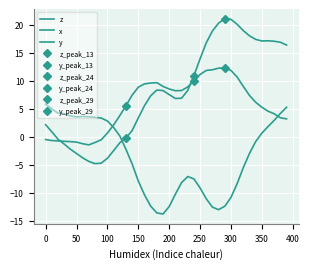

Reading left to right, what are all the values shown in this chart?

z: 2.2	0.9	-0.4	-1.3	-2.2	-3.0	-3.8	-4.4	-4.8	-4.7	-3.8	-2.5	-1.1	-0.2	1.1	3.4	5.6	7.3	8.3	8.3	7.5	6.8	6.9	8.3	10.9	13.9	16.8	18.9	20.3	21.1	21.0	20.1	18.9	18.0	17.4	17.1	17.1	17.1	16.9	16.4
x: 5.8	5.0	4.2	4.1	3.7	3.6	3.6	3.6	3.5	3.4	2.8	1.7	0.2	-2.2	-4.8	-7.9	-10.3	-12.4	-13.6	-13.8	-12.4	-10.2	-8.2	-7.1	-7.5	-9.1	-11.1	-12.6	-13.0	-12.4	-10.8	-8.3	-5.5	-3.0	-0.8	0.7	1.8	2.9	4.2	5.3
y: -0.5	-0.7	-0.7	-0.8	-0.8	-0.9	-1.2	-1.4	-1.0	-0.5	0.7	2.1	3.8	5.5	7.4	8.9	9.4	9.6	9.7	9.0	8.5	8.2	8.3	8.9	10.0	11.1	11.8	12.0	12.3	12.3	11.8	10.7	9.0	7.4	6.2	5.3	4.6	4.1	3.4	3.2